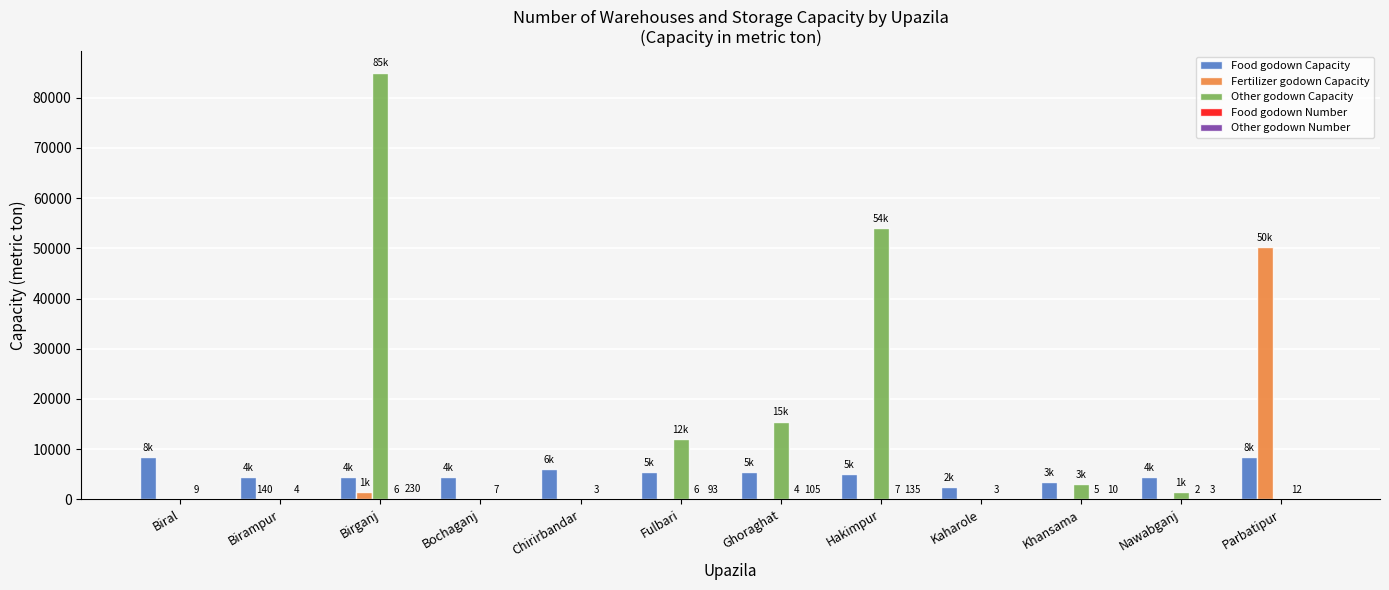

The Food godown Capacity series shows 4500 at Nawabganj. True or false?

True